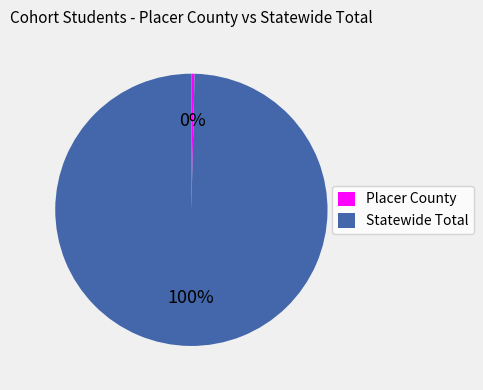

Between Statewide Total and Placer County, which is larger?

Statewide Total